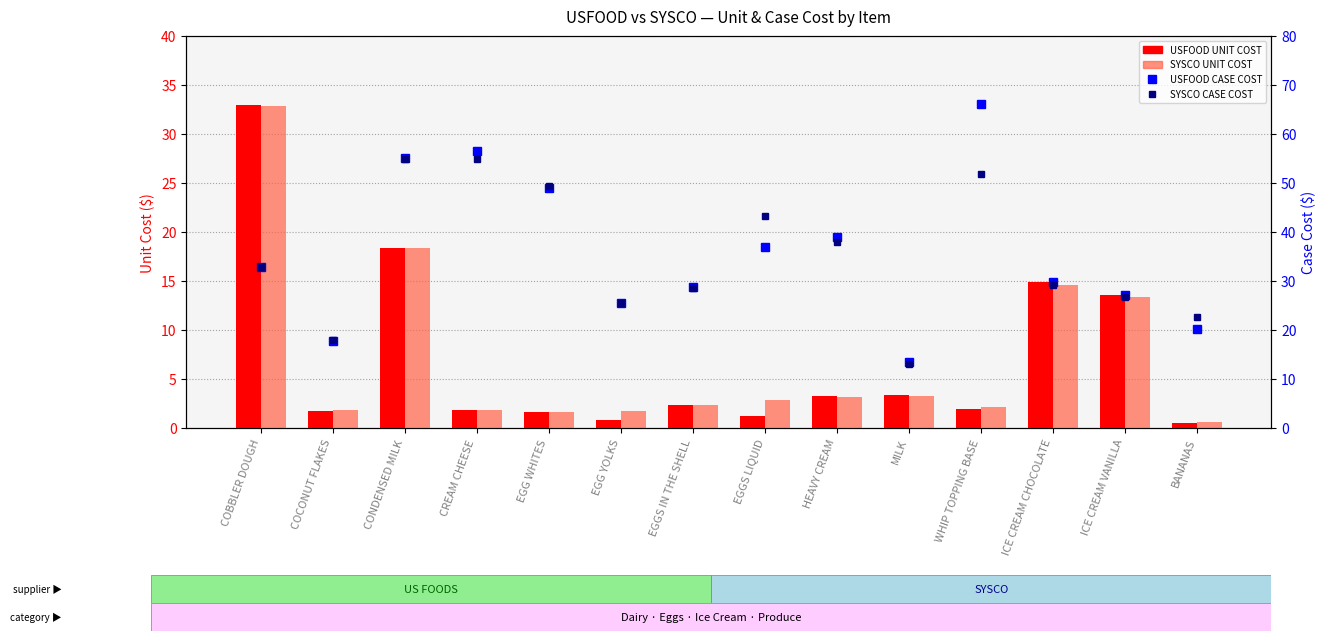

Which has a higher value, CONDENSED MILK or BANANAS?

CONDENSED MILK